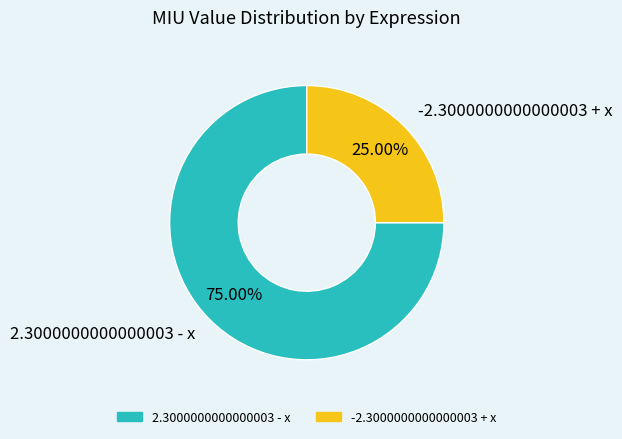

The -2.3000000000000003 + x slice represents 25% of the pie. True or false?

True